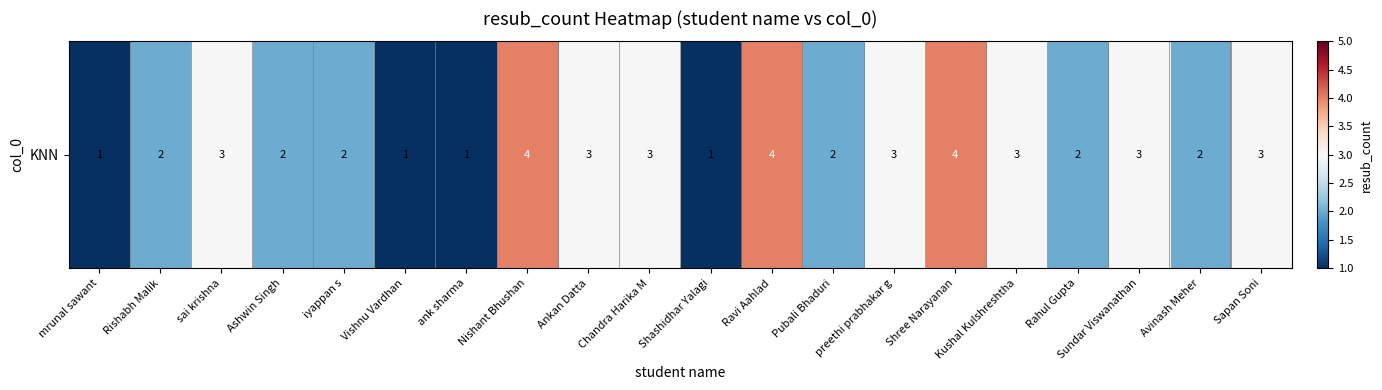

What is the sum of all values?

49